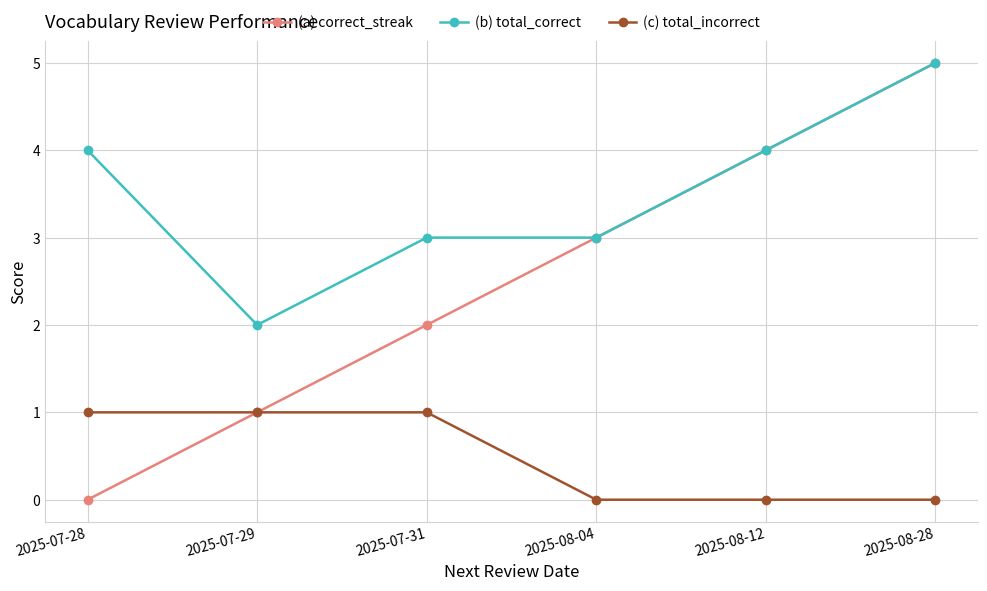

What position from the right is 2025-08-04?

3